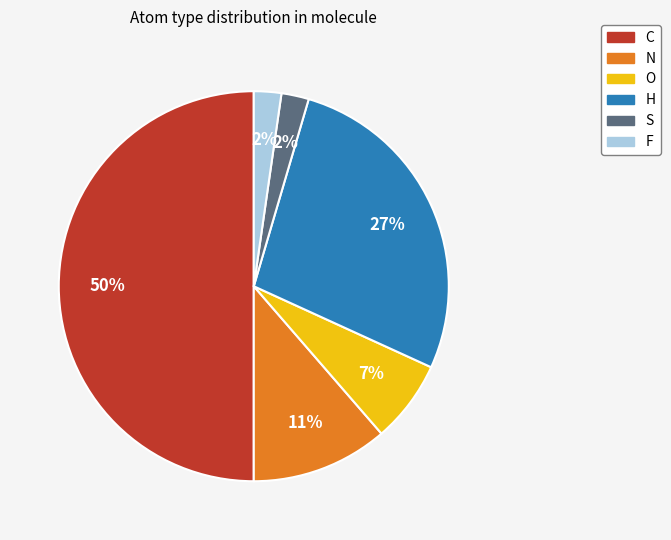

Do H and O together represent more than half of the pie?

No